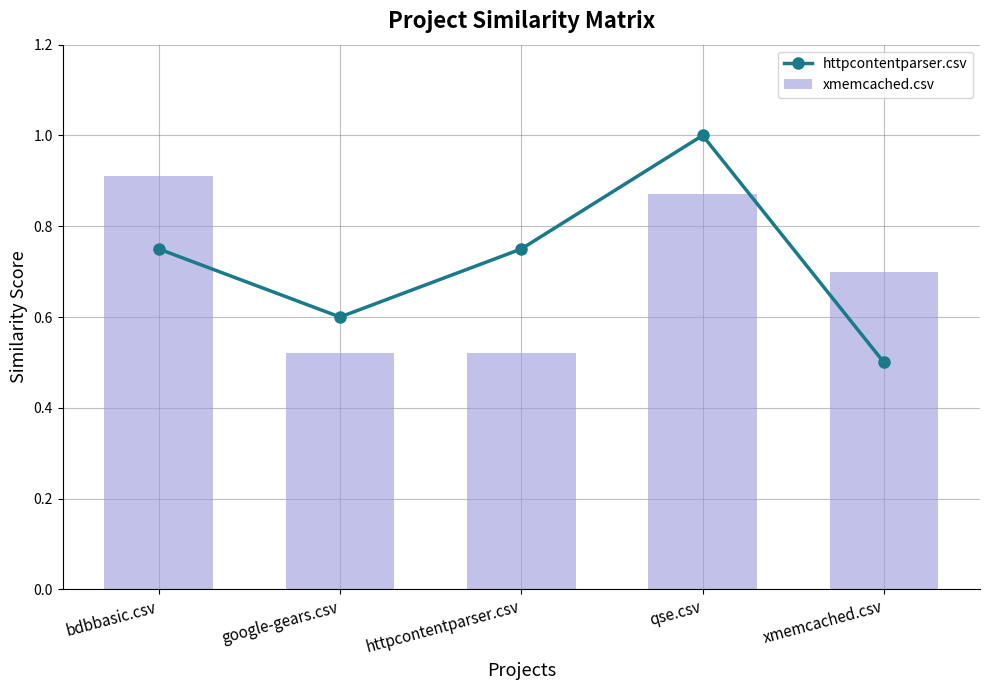

Count the number of categories in the chart.

5